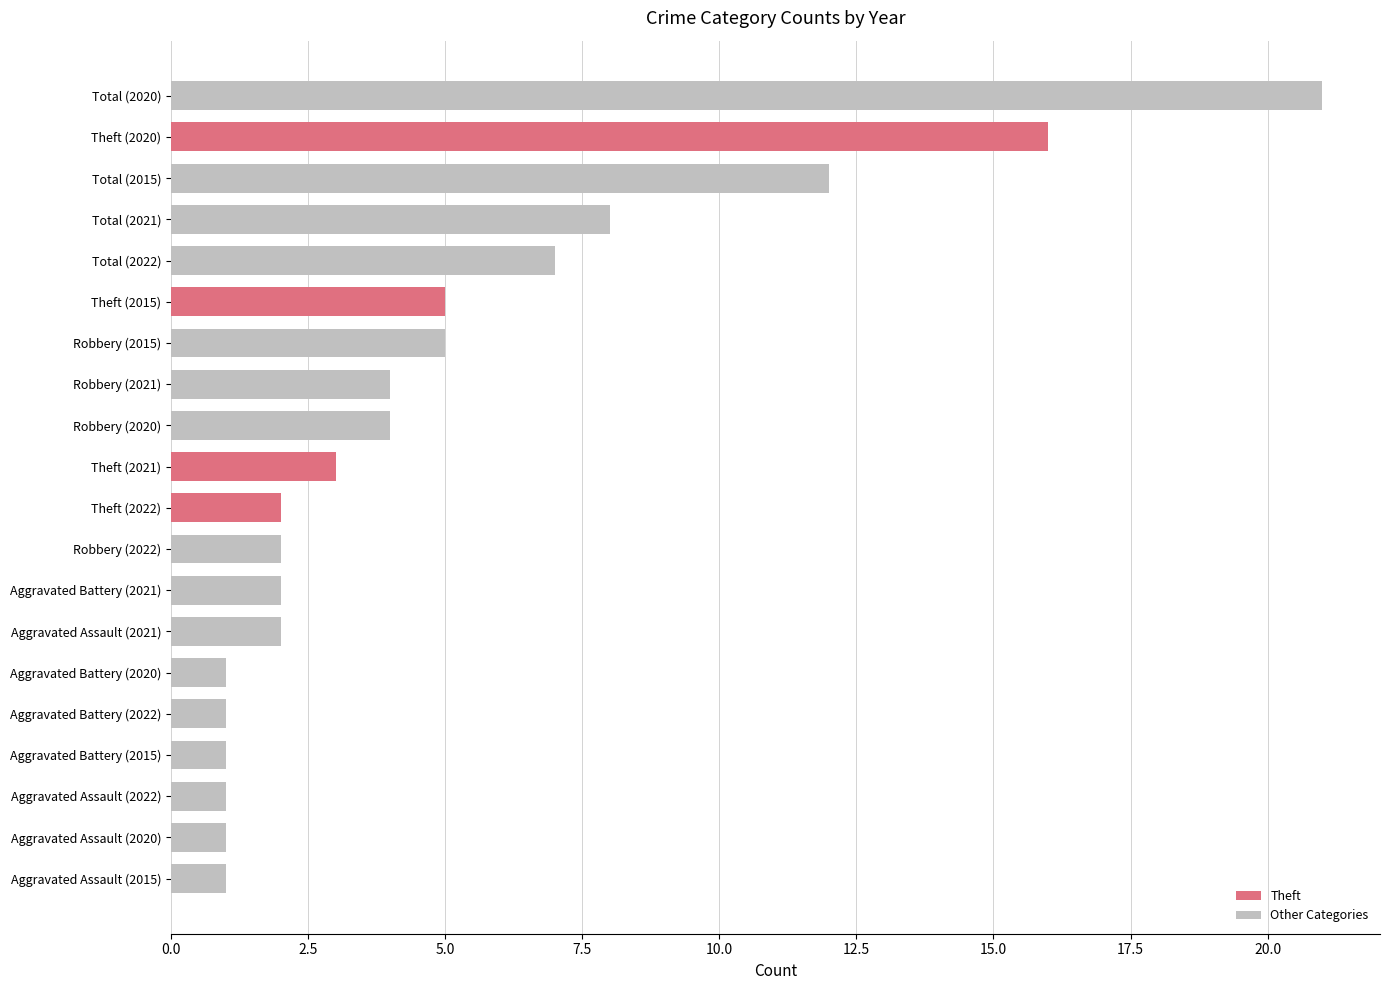

How many bars are there in total?

20